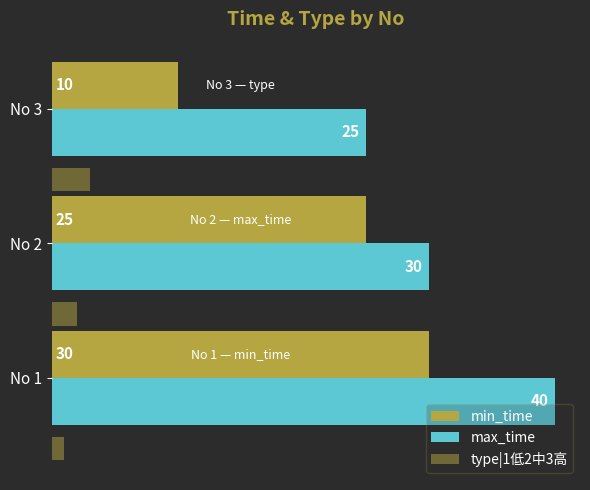

What is the maximum value shown in the chart?

40